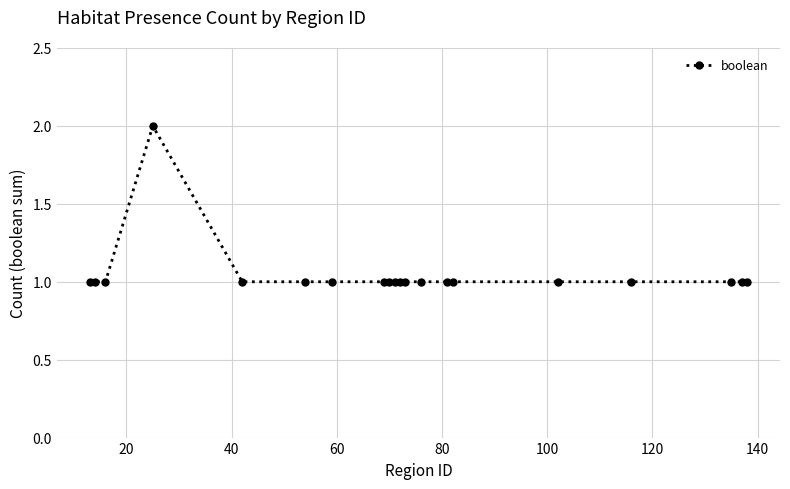

How many data points does each series have?

20